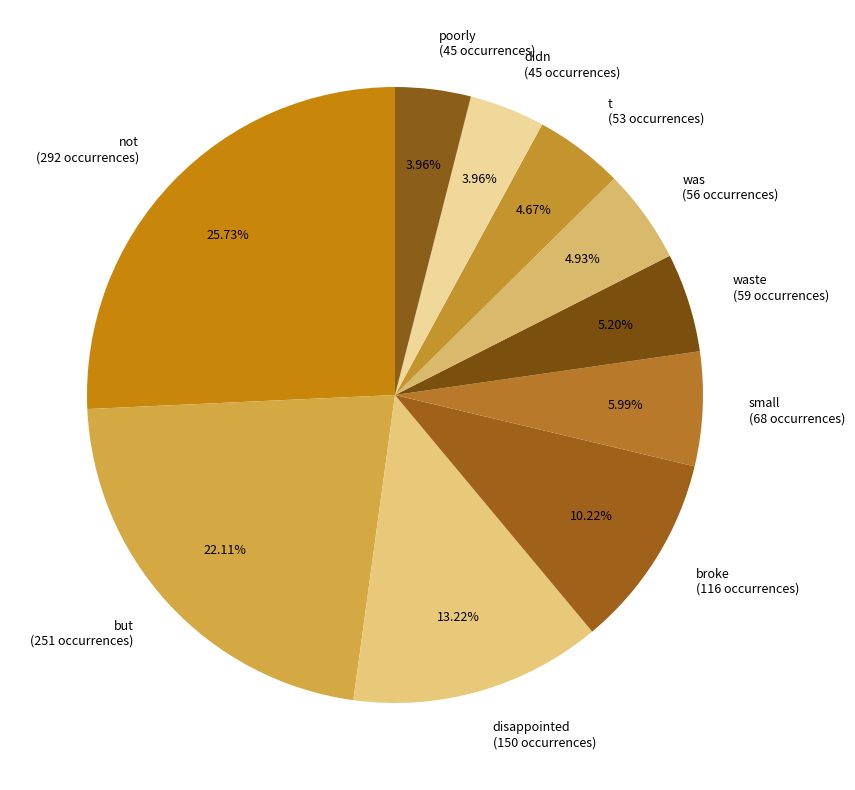

Count the number of slices in the pie.

10